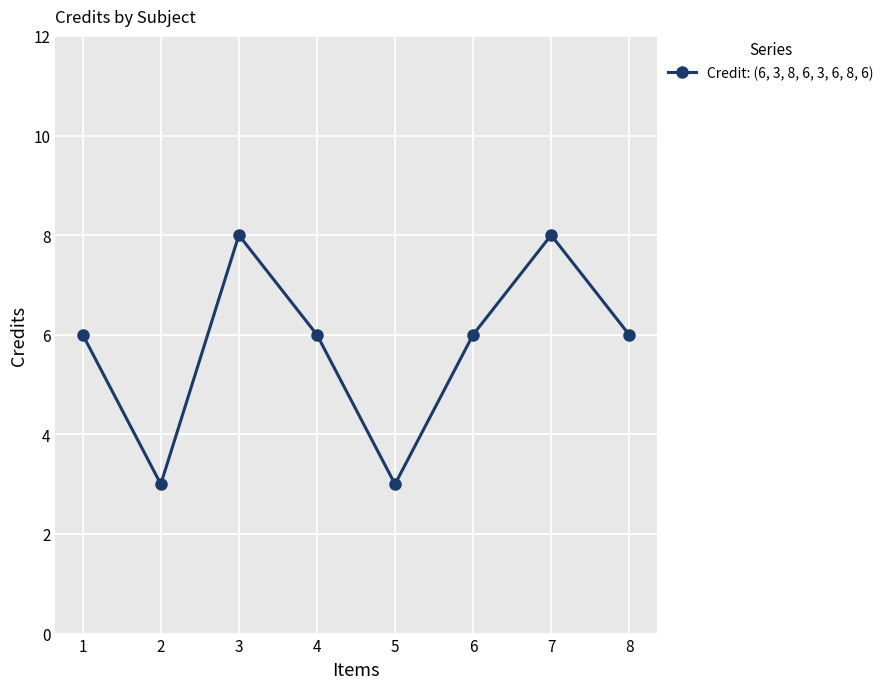

The value at 1 is 9. True or false?

False